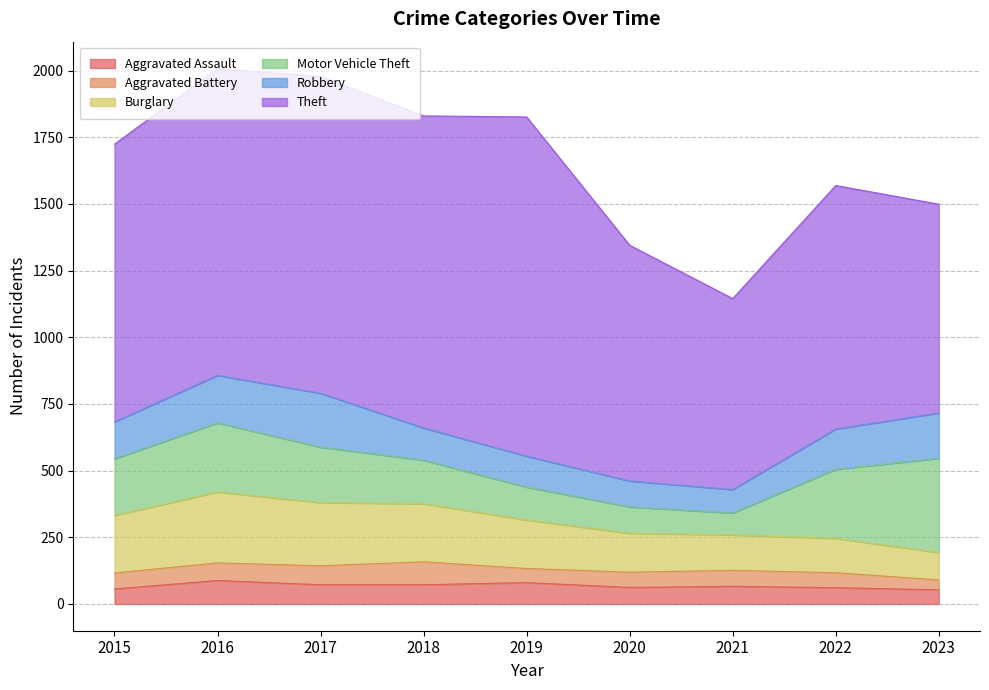

At 2022, list the series in order from largest to smallest.

Theft, Motor Vehicle Theft, Robbery, Burglary, Aggravated Assault, Aggravated Battery